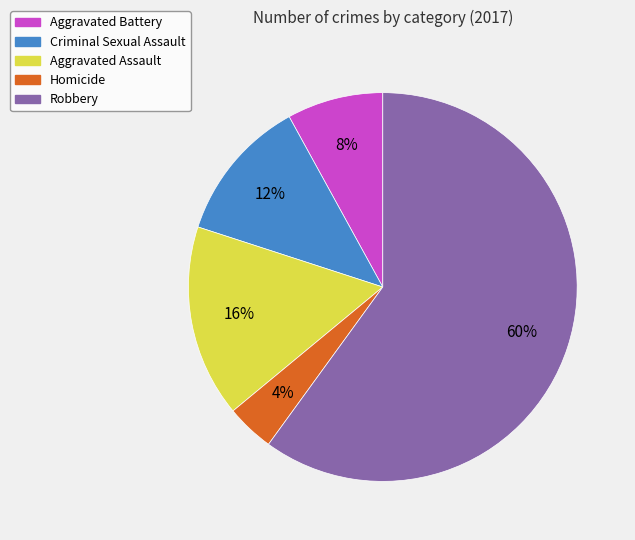

What percentage is the Criminal Sexual Assault slice, to the nearest percent?

12%